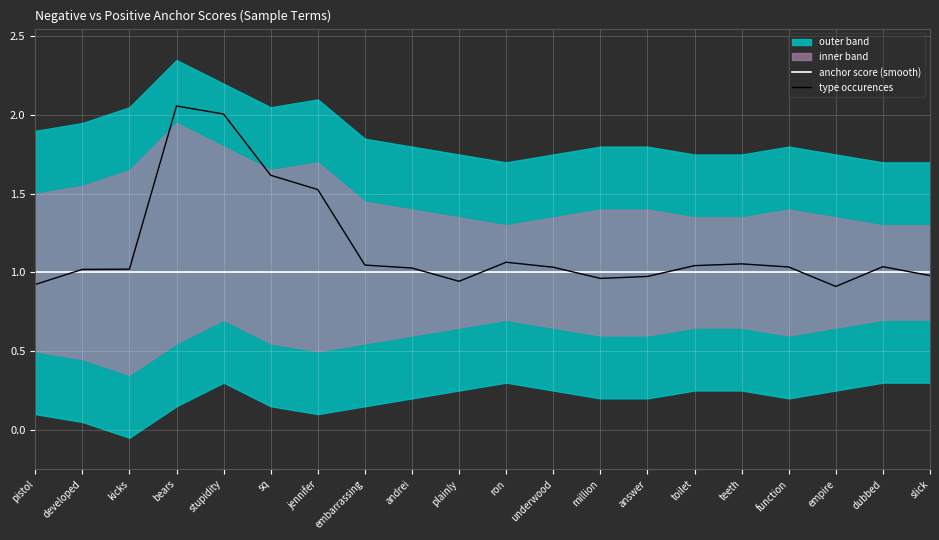

Which series changed the most between embarrassing and million?

type occurences